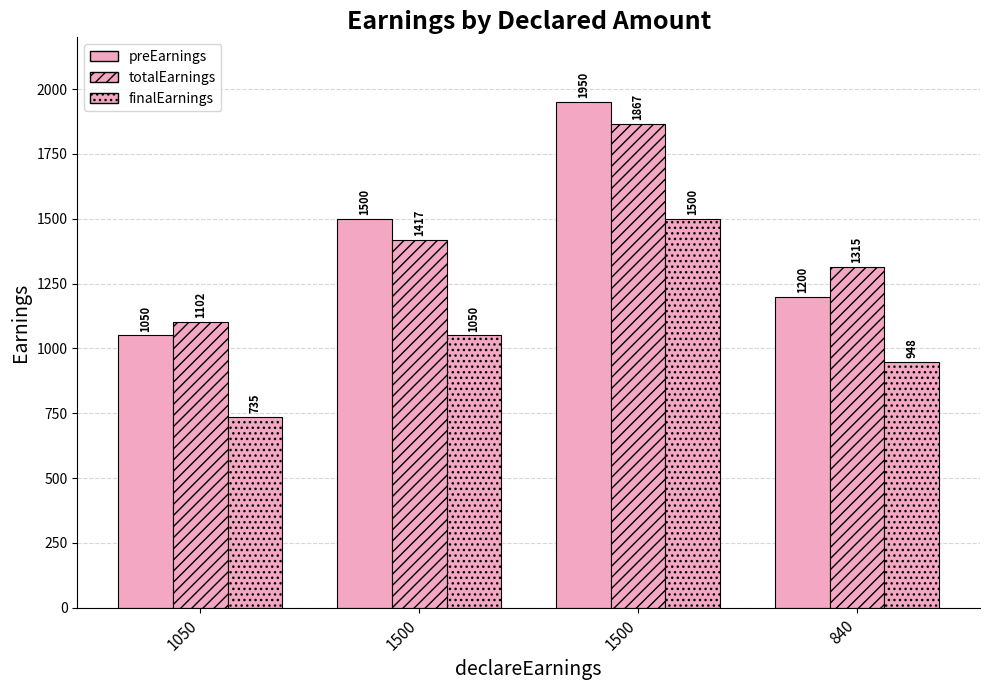

Which category has the highest value in the totalEarnings series?

1500